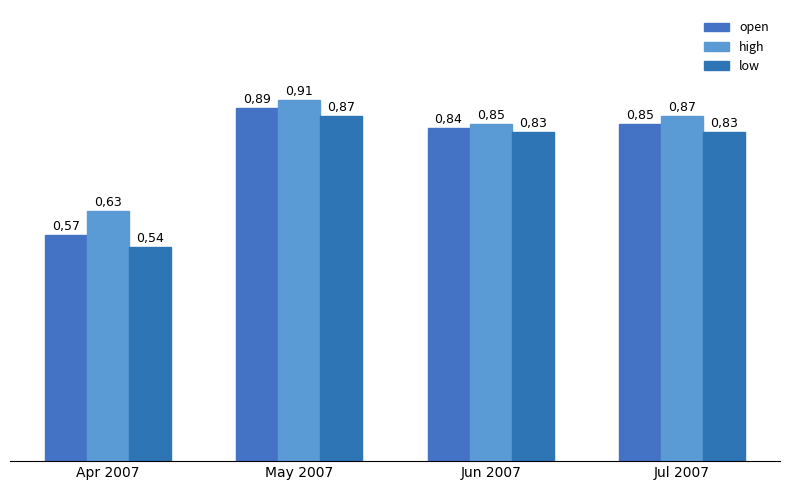

Are the bars horizontal?

No